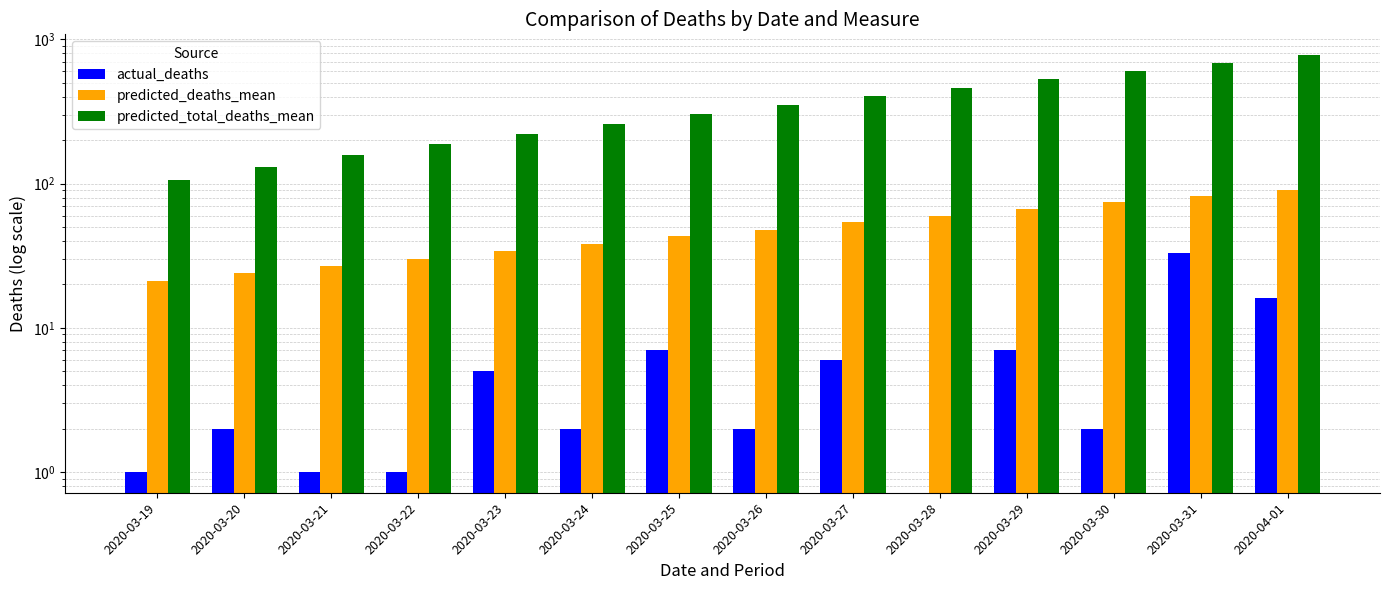

What are all the series names shown in the legend?

actual_deaths, predicted_deaths_mean, predicted_total_deaths_mean